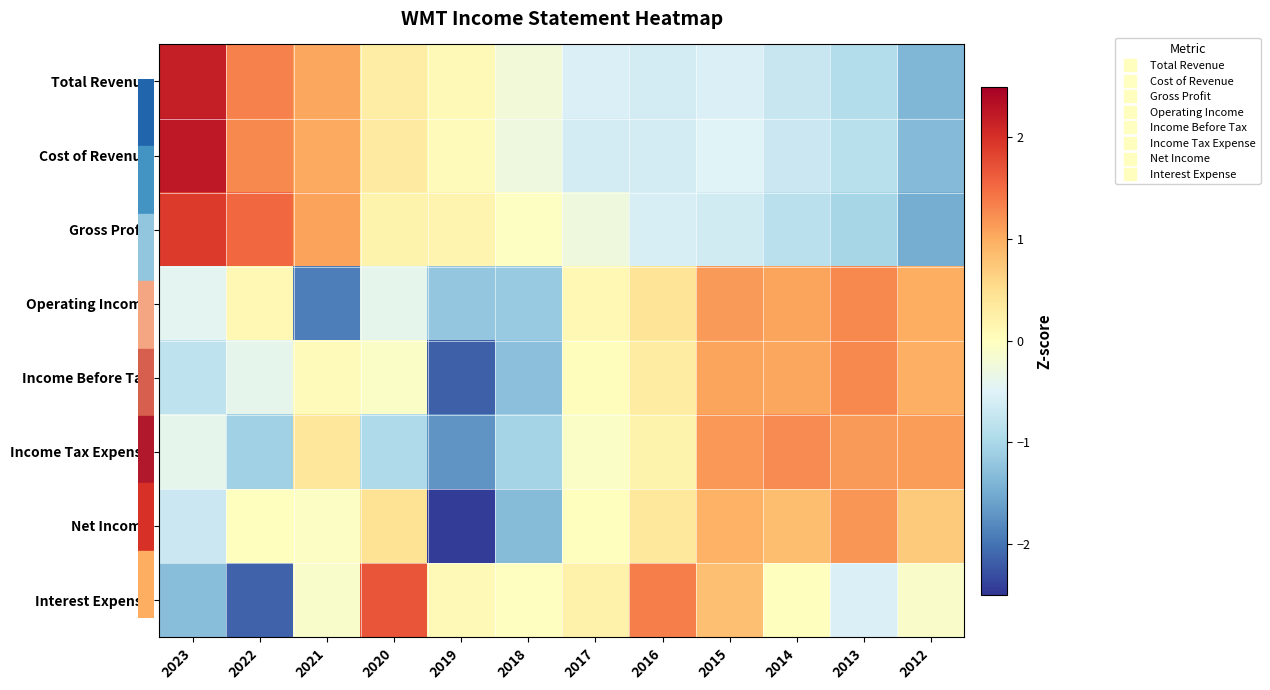

Count the number of data series in this chart.

8